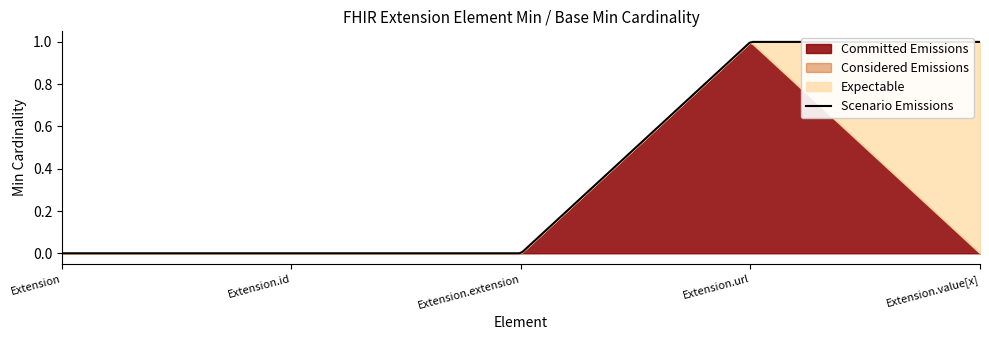

What is the difference between the maximum and minimum values in the Expectable series?

1